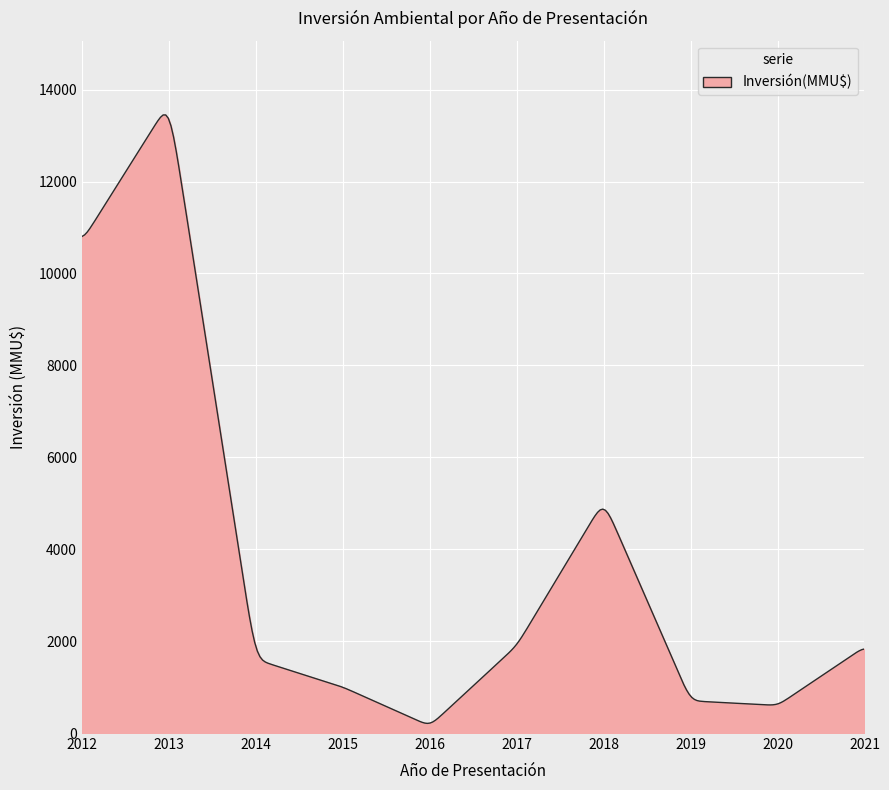

What is the greatest value displayed?

13449.6